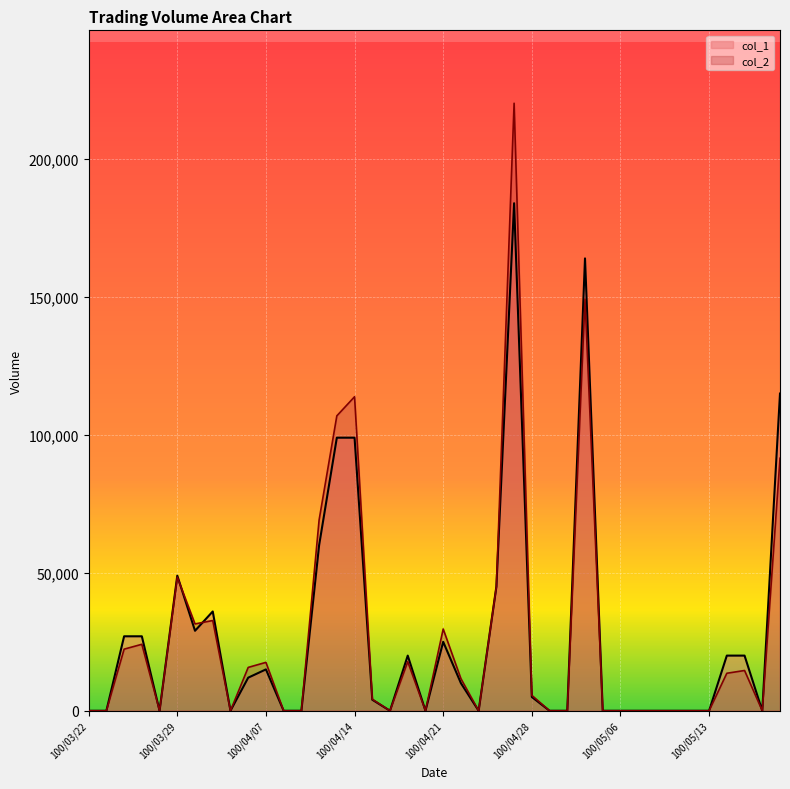

What are all the series names shown in the legend?

col_1, col_2